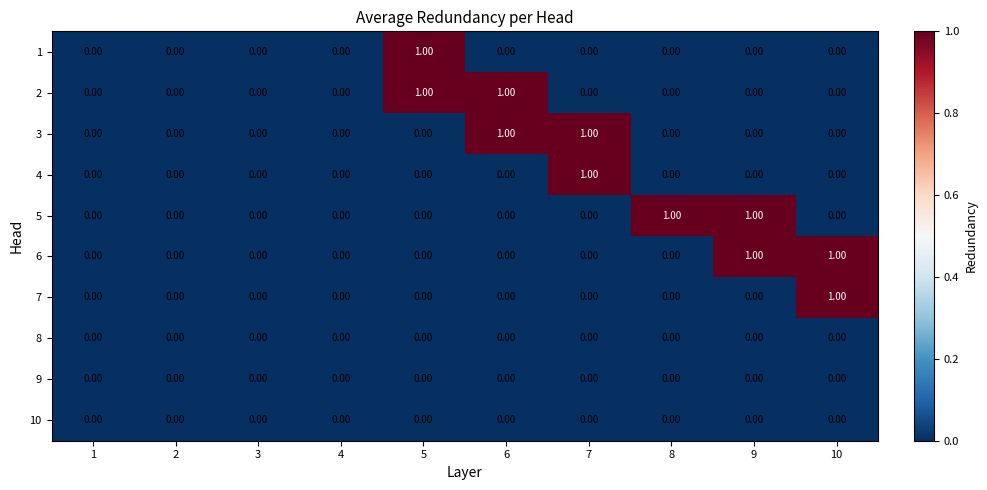

Which series changed the most between 3 and 8?

5